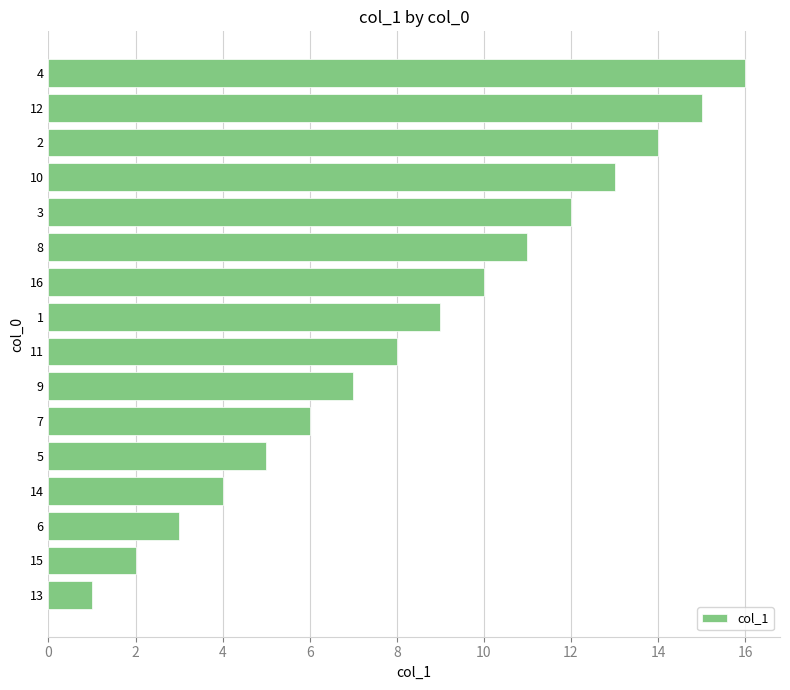

The value at 11 is 8. True or false?

True